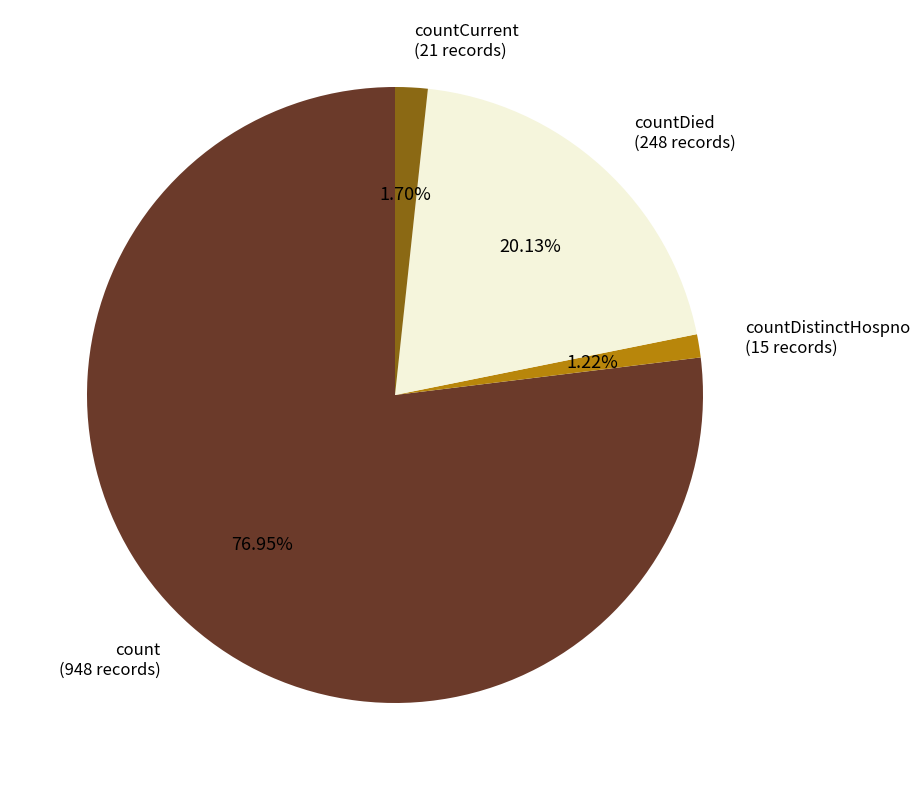

Is there a majority slice in this chart?

Yes